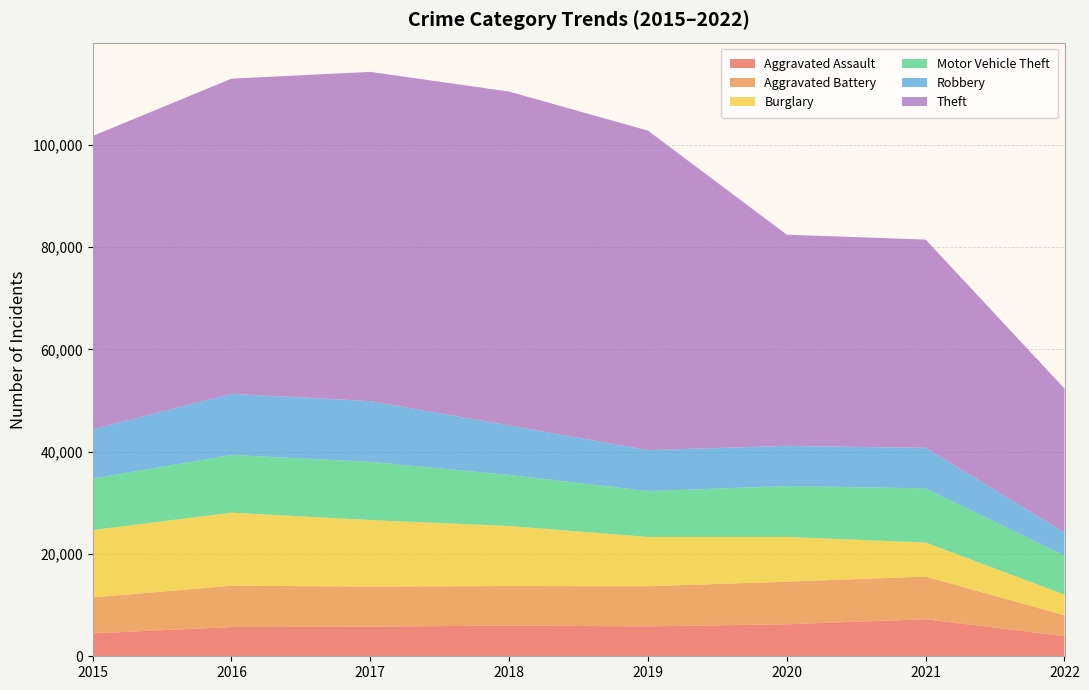

Reading right to left, list all the values displayed in this chart.

Aggravated Assault: 2022=3933	2021=7243	2020=6263	2019=5840	2018=6001	2017=5793	2016=5712	2015=4480
Aggravated Battery: 2022=4076	2021=8347	2020=8320	2019=7857	2018=7735	2017=7845	2016=8085	2015=7018
Burglary: 2022=4051	2021=6655	2020=8754	2019=9639	2018=11746	2017=13001	2016=14289	2015=13184
Motor Vehicle Theft: 2022=7623	2021=10592	2020=9953	2019=8978	2018=9983	2017=11380	2016=11286	2015=10068
Robbery: 2022=4537	2021=7919	2020=7855	2019=7994	2018=9679	2017=11880	2016=11960	2015=9638
Theft: 2022=28133	2021=40724	2020=41293	2019=62476	2018=65281	2017=64380	2016=61618	2015=57347